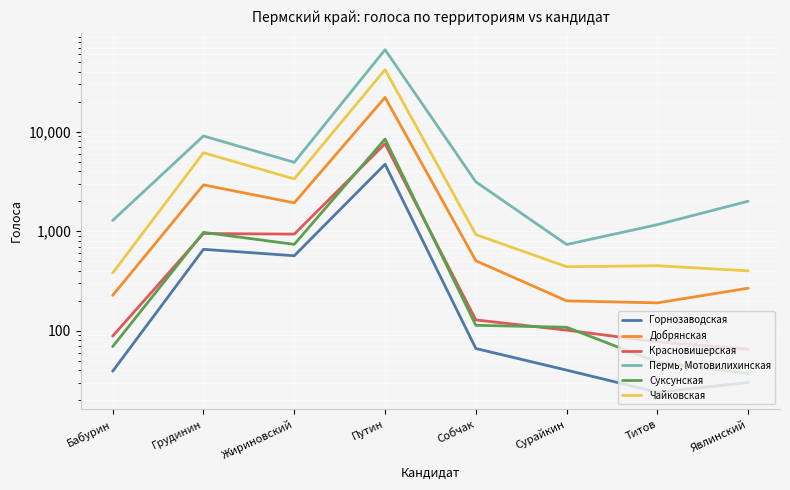

What is the difference between the maximum and minimum values in the Добрянская series?

21962